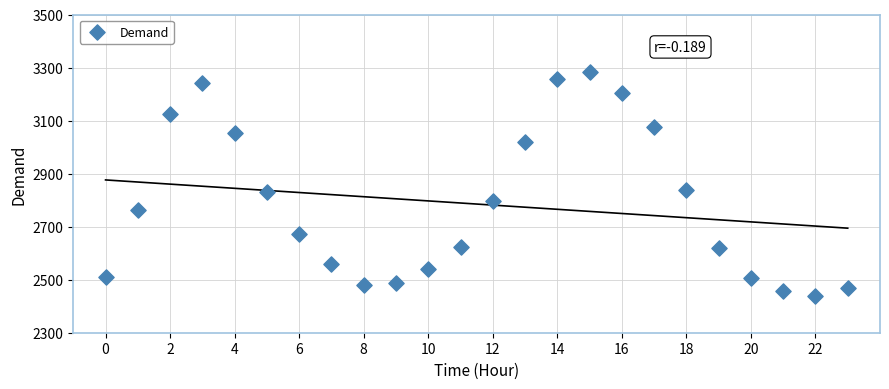

What is the range of Y values (max minus min)?

845